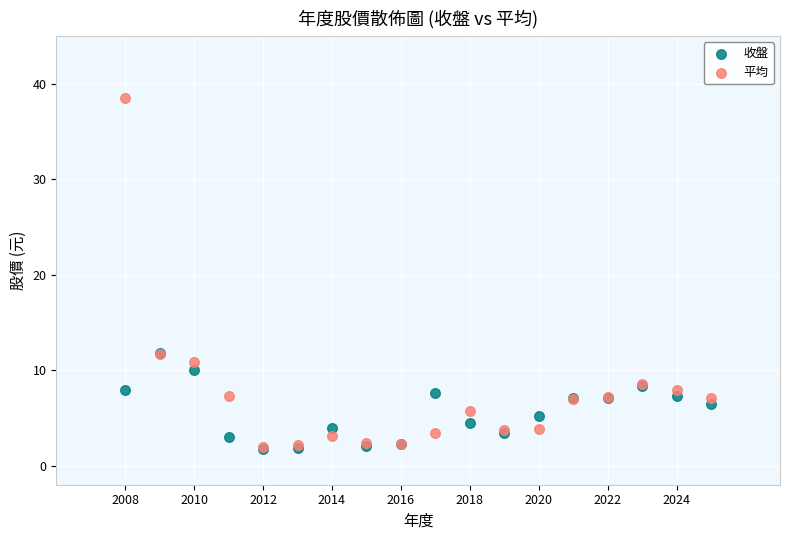

What are all the series names shown in the legend?

收盤, 平均